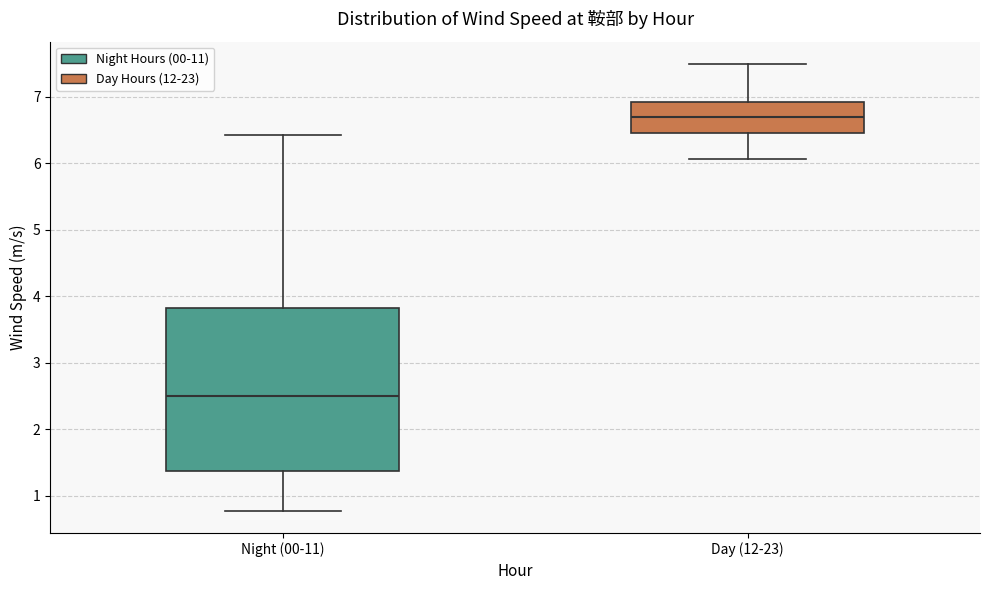

Reading left to right, read every box against the y-axis: the position of its median line, the range the box covers, and the ends of its whiskers. The values are not printed on the chart, so give them approximately, as read against the axis.

Night (00-11): median 2.5, box 1.4 to 3.8, whiskers 0.8 to 6.4
Day (12-23): median 6.7, box 6.4 to 6.9, whiskers 6.1 to 7.5